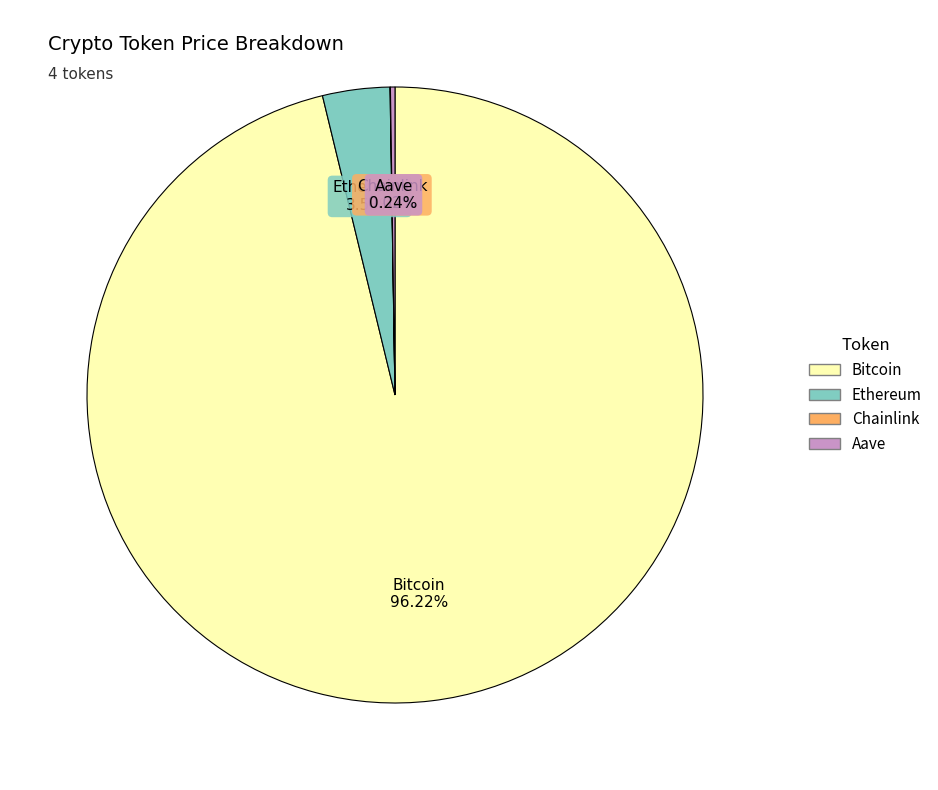

Does Ethereum represent more than half of the total?

No